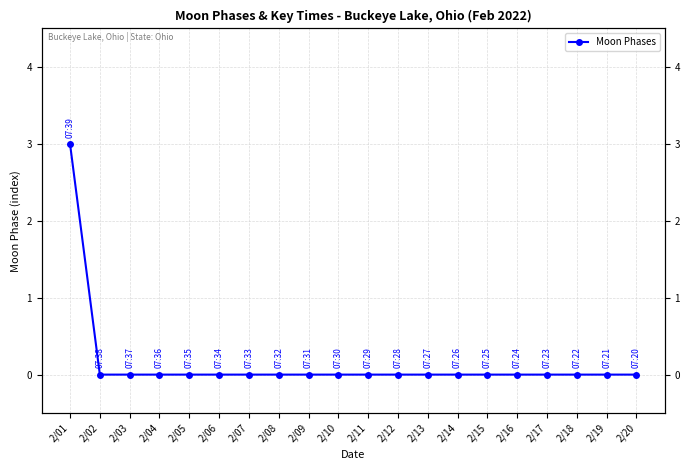

Rank the categories by value from highest to lowest.

2/01, 2/02, 2/03, 2/04, 2/05, 2/06, 2/07, 2/08, 2/09, 2/10, 2/11, 2/12, 2/13, 2/14, 2/15, 2/16, 2/17, 2/18, 2/19, 2/20